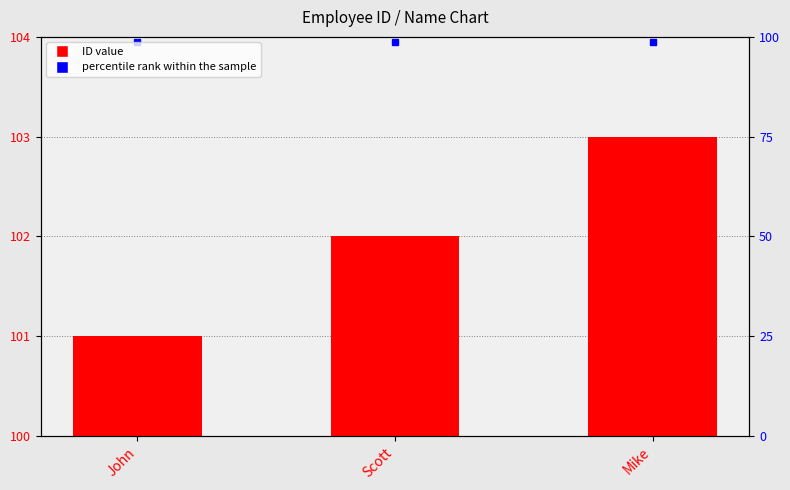

Reading left to right, transcribe all the data shown in this chart.

John=101	Scott=102	Mike=103